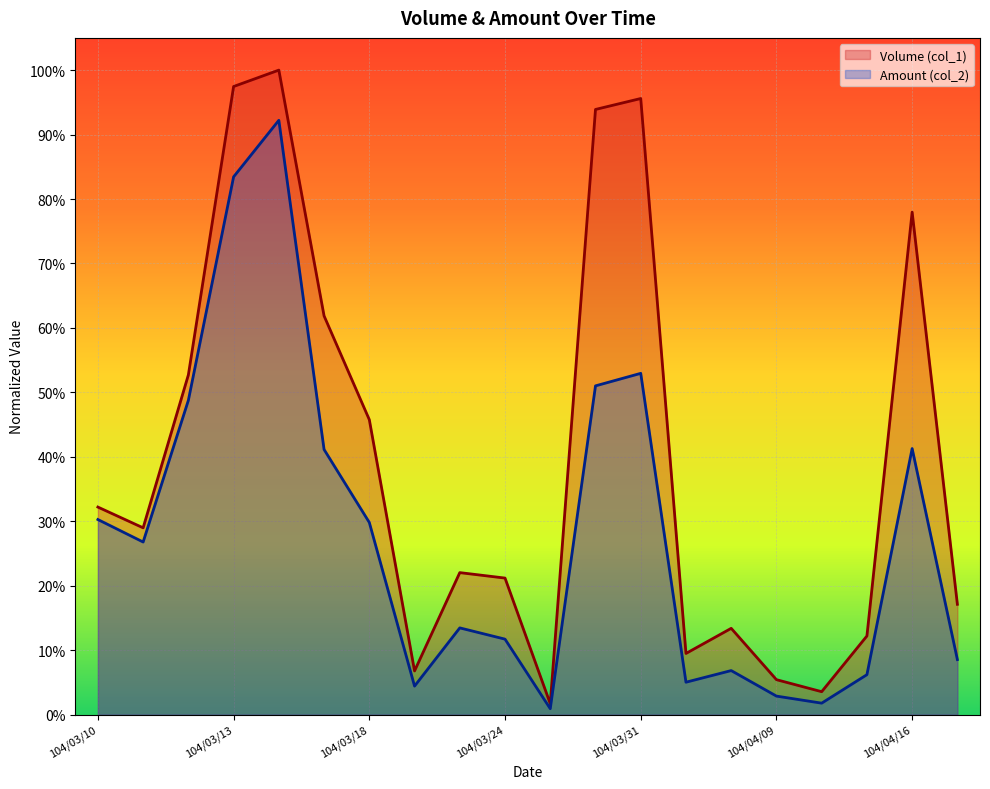

What is the sum of all Volume (col_1) values?

8.0